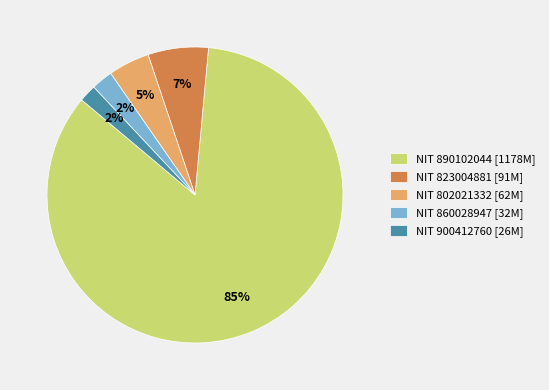

How many segments does this pie chart have?

5